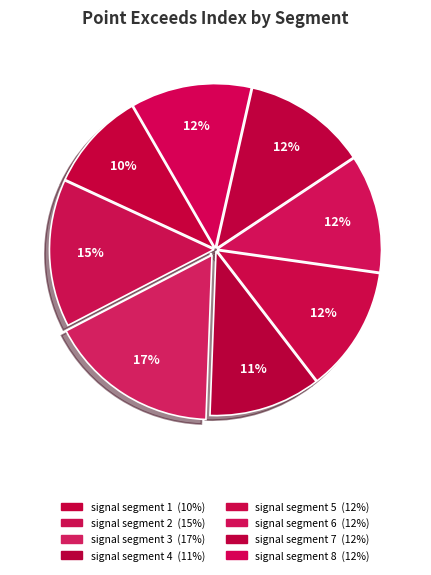

How many slices are in this pie chart?

8